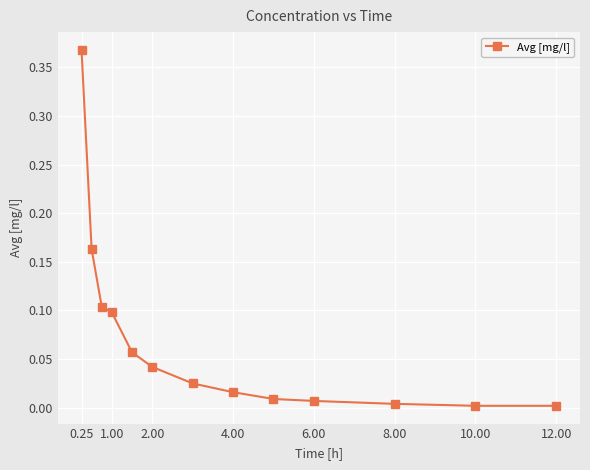

What is the sum of all values?

0.9